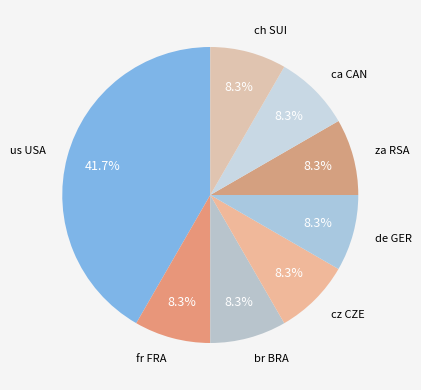

How many slices are in this pie chart?

8